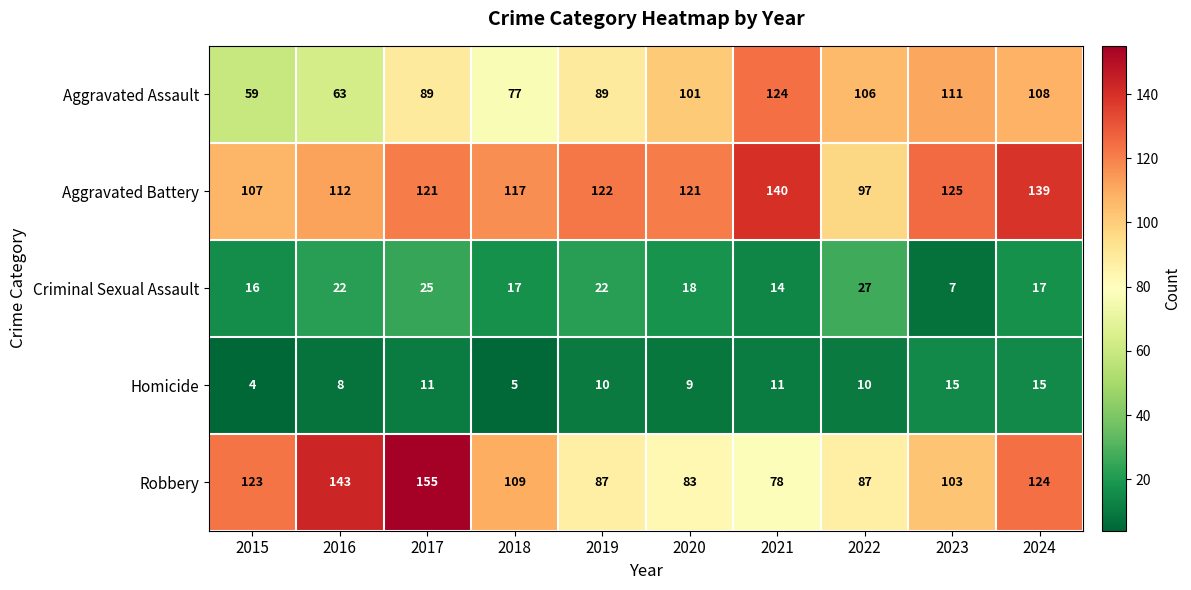

What value does the Robbery series have at 2023, to the nearest 10?

100